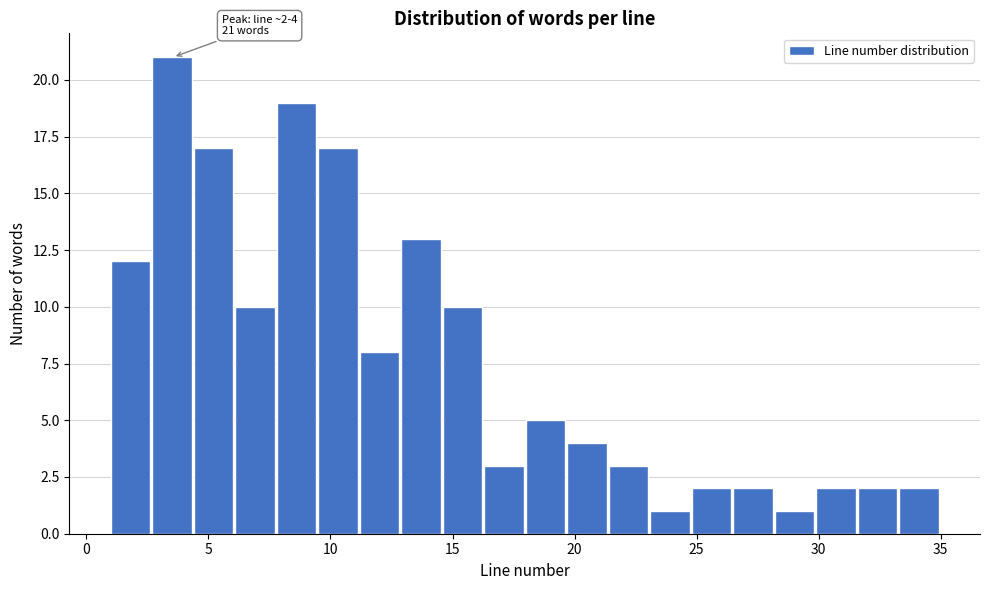

Read against the x-axis, roughly where is the centre of the tallest bar?

3.5